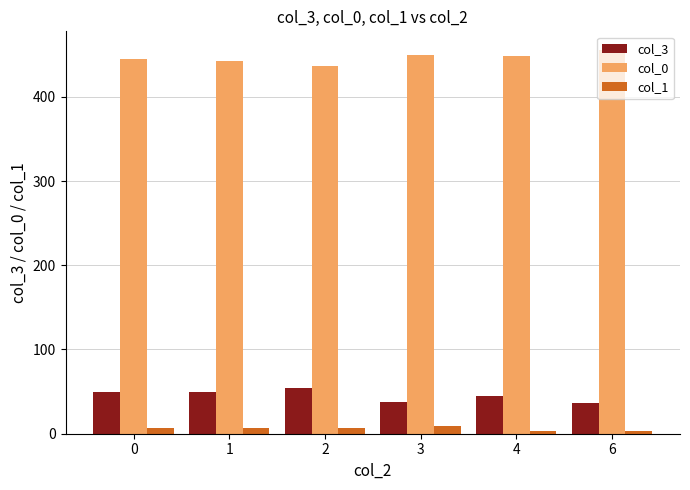

Is the value of col_3 at 1 greater than the value of col_0 at 0?

No